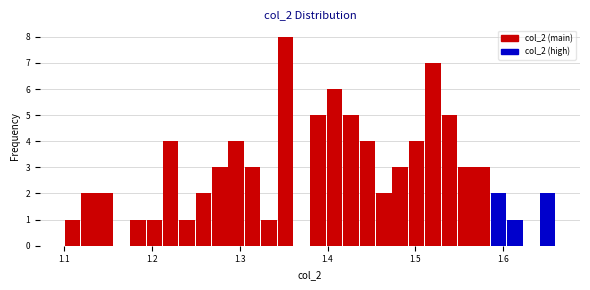

Around what value on the x-axis is the tallest bar? Give the approximate position of its centre, as read against the axis.

1.35